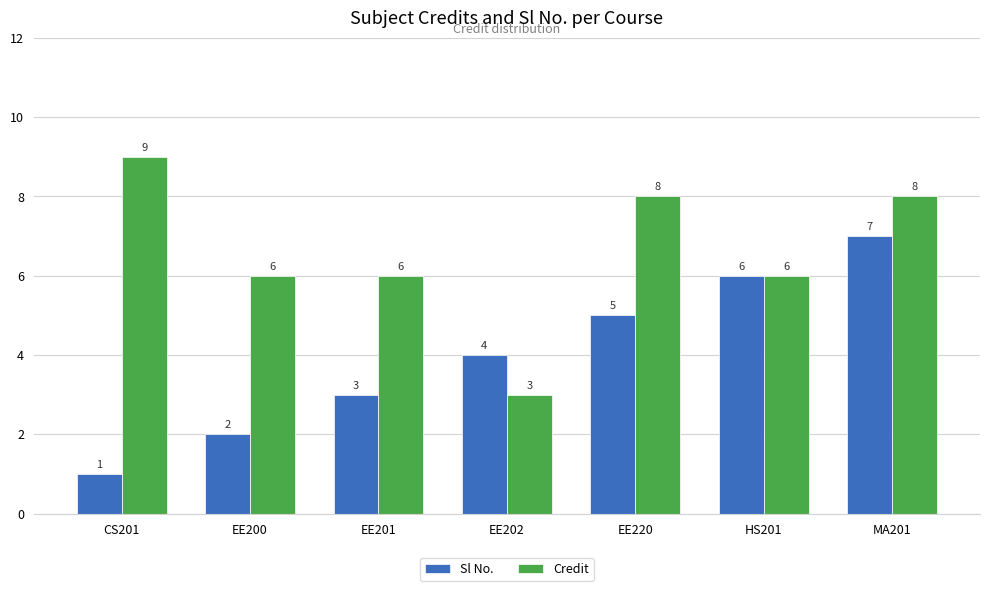

Which category has the highest value in the Credit series?

CS201